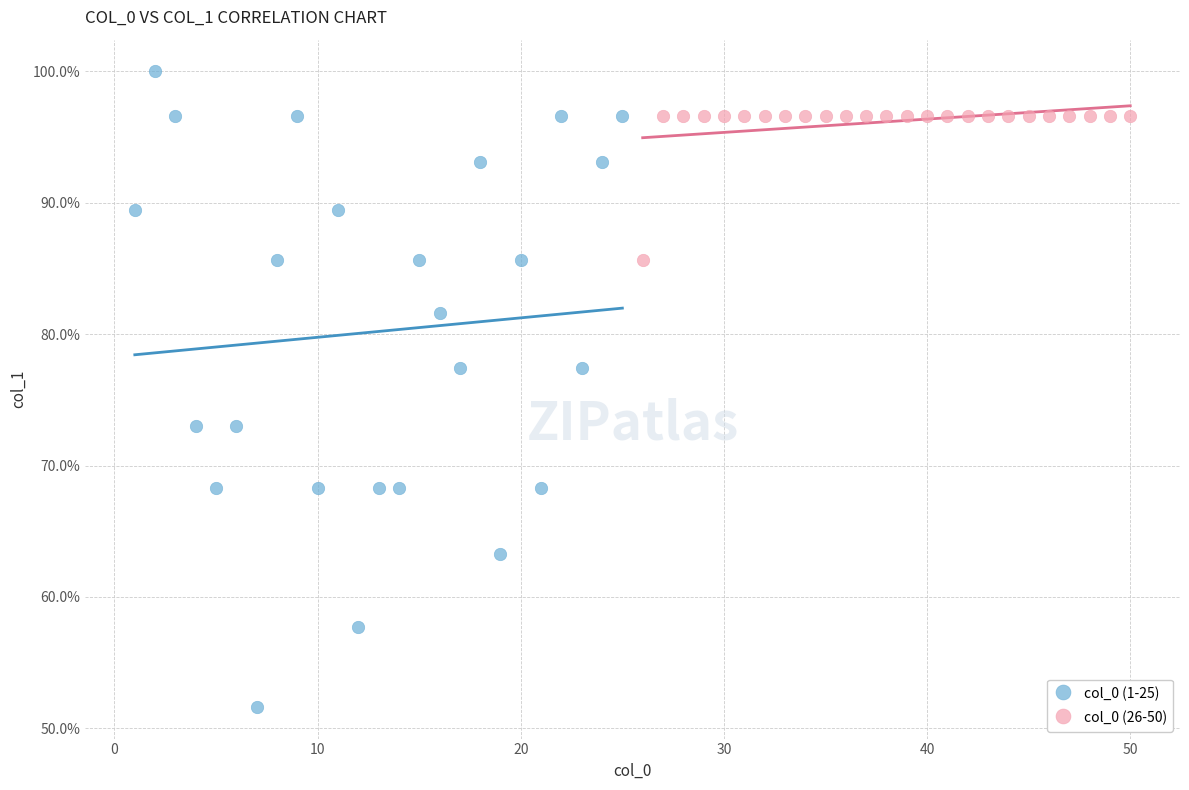

Which series contains the highest Y value?

col_0 (1-25)